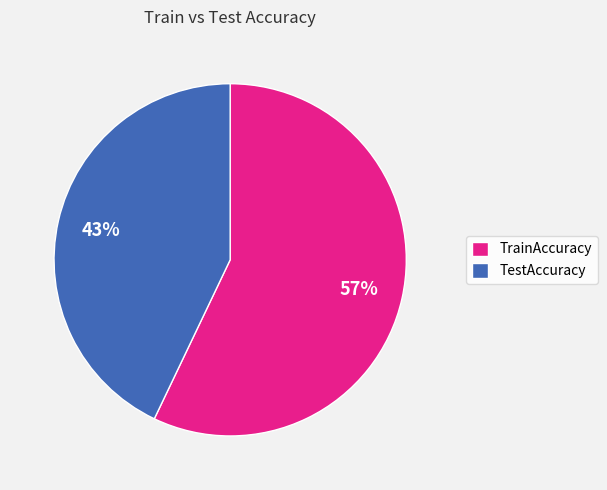

Count the number of slices in the pie.

2